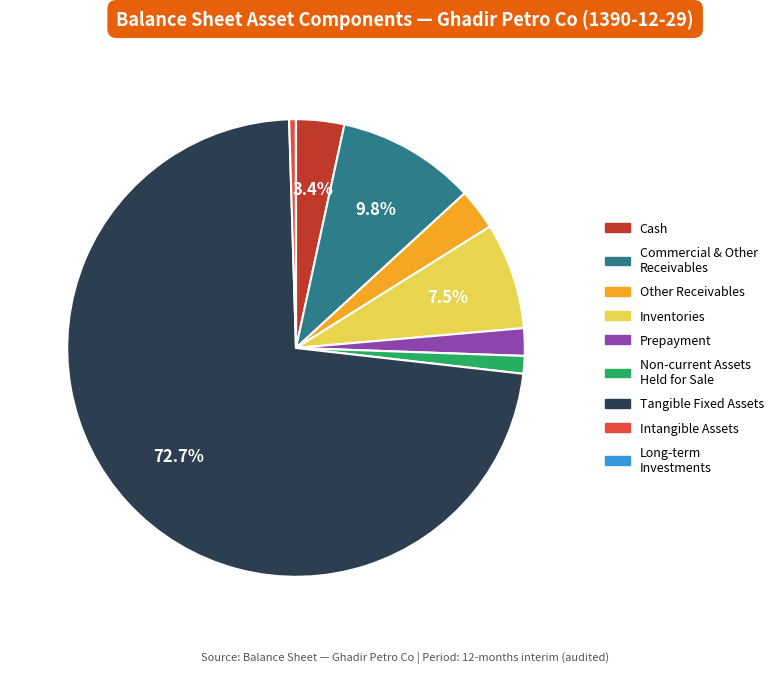

Is there a majority slice in this chart?

Yes